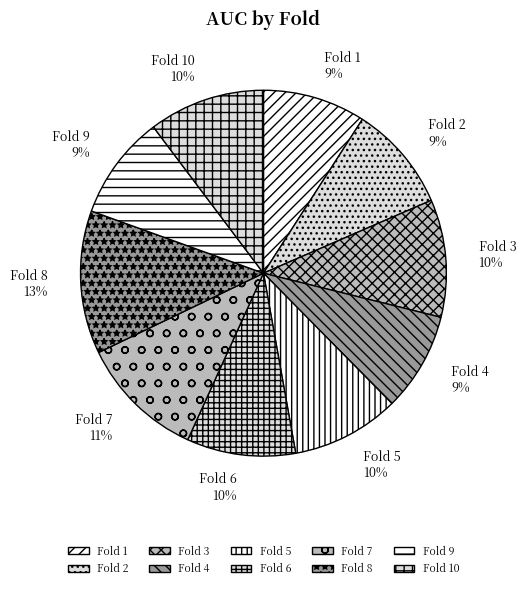

Is there any slice that represents more than half of the pie?

No